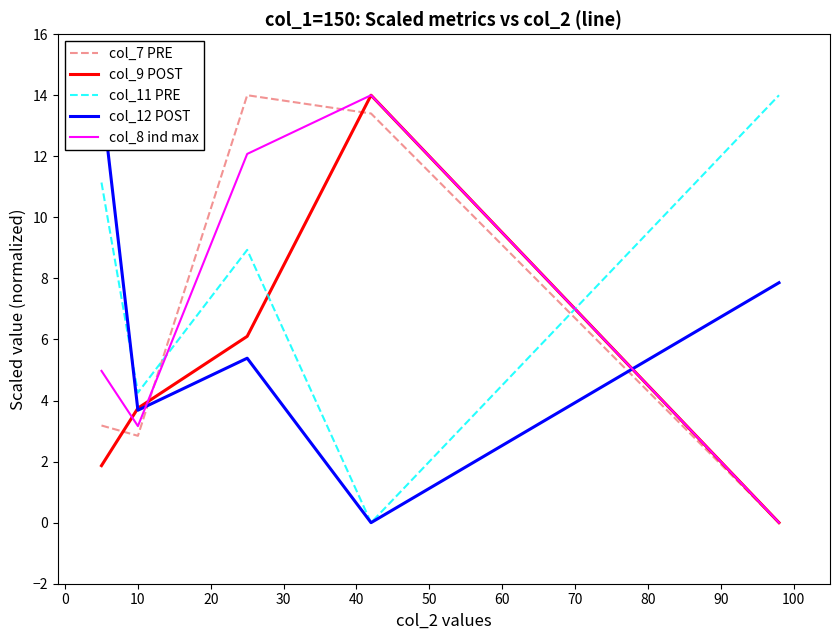

What is the highest value of the col_8 ind max series?

14.0